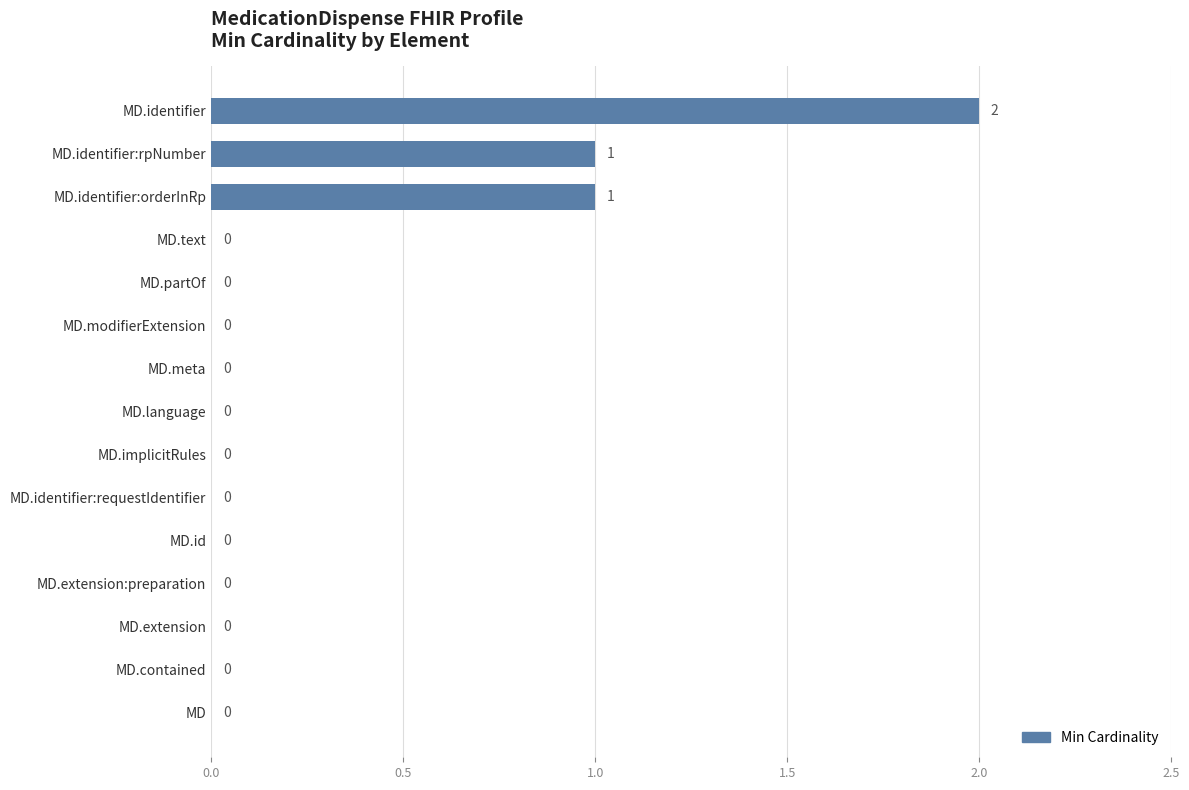

Is it true that the value at MD.extension:preparation is 1?

False